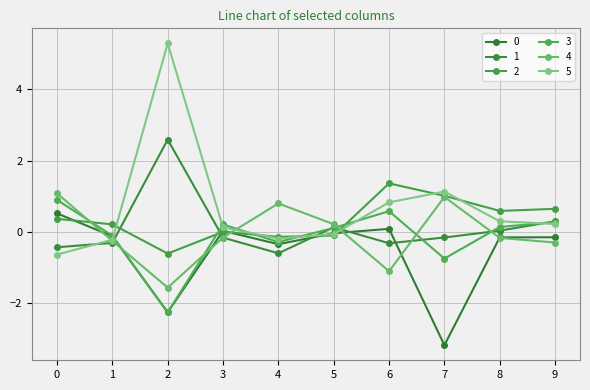

What is the sum of all 3 values?

-1.2